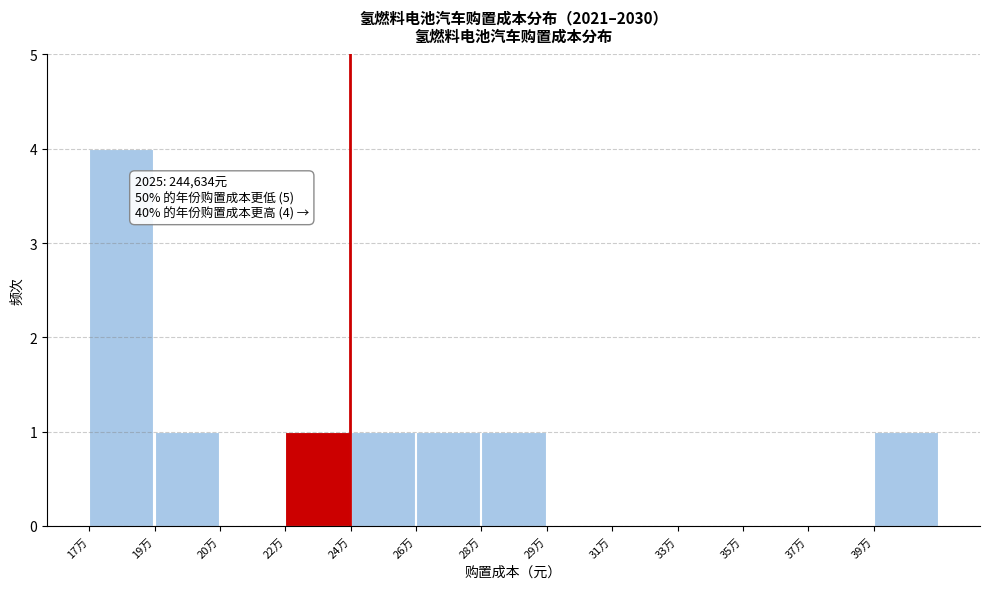

Reading right to left, list all the values displayed in this chart.

39万=1	37万=0	35万=0	33万=0	31万=0	29万=0	28万=1	26万=1	24万=1	22万=1	20万=0	19万=1	17万=4